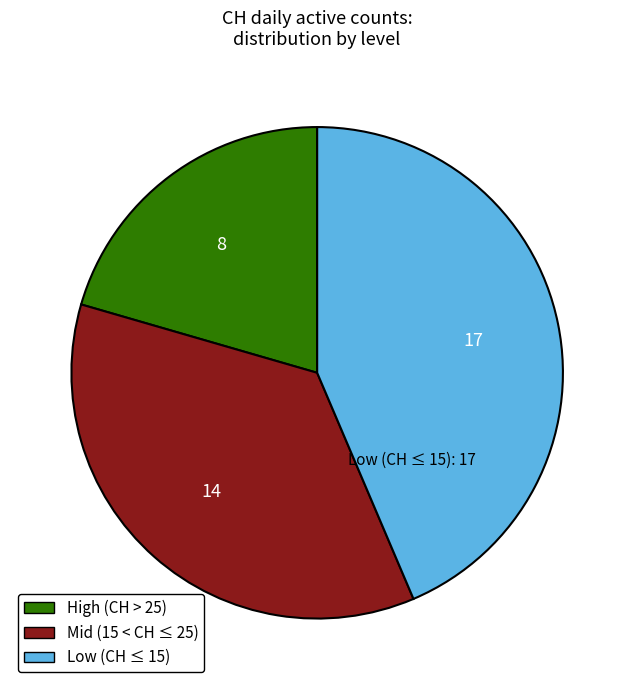

The Mid (15 < CH ≤ 25) slice represents 36% of the pie. True or false?

True